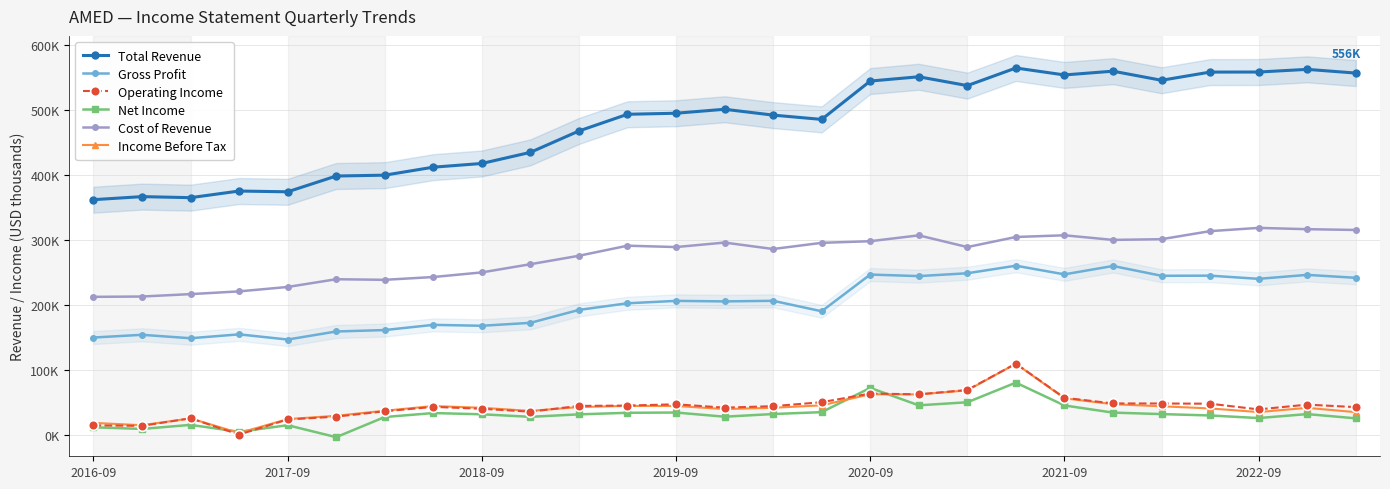

Does the chart have visible grid lines?

Yes